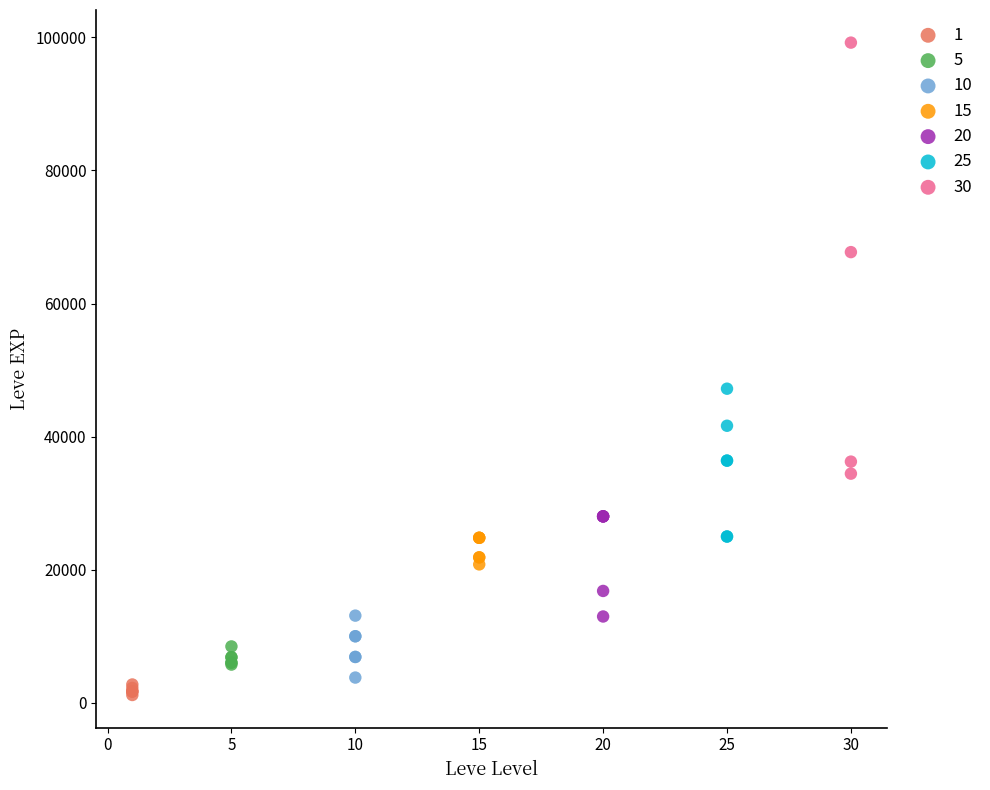

Which series contains the highest Y value?

30